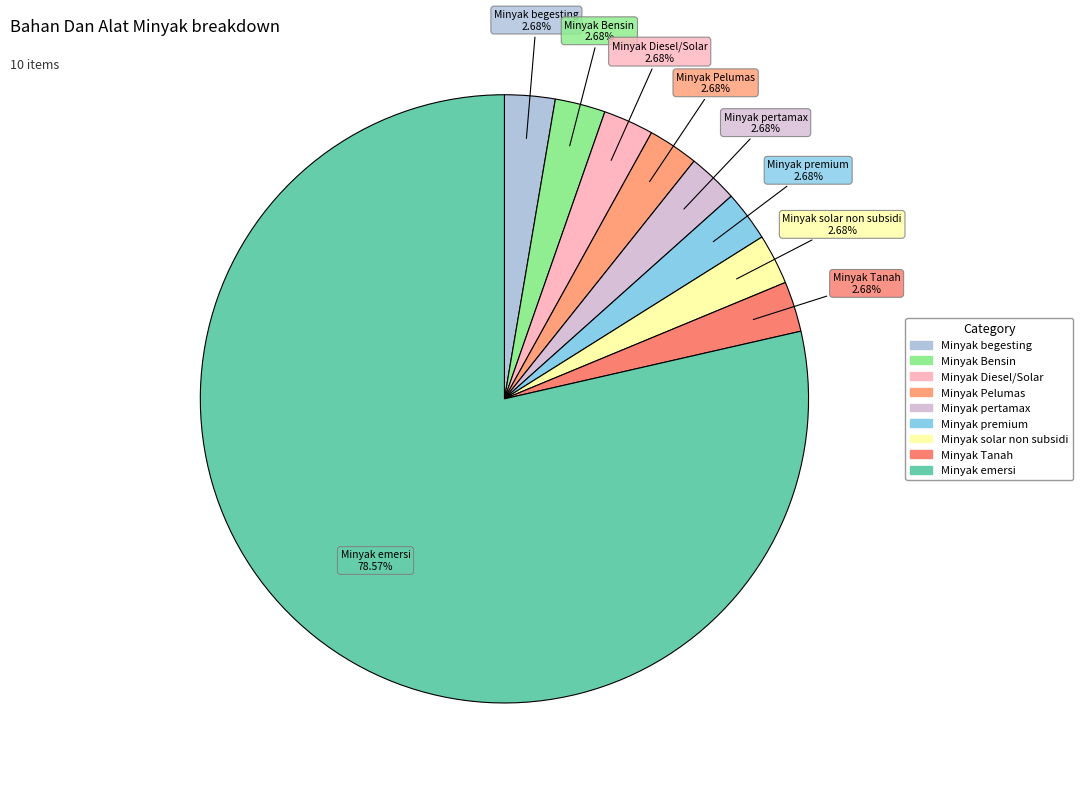

How much of the chart is everything except Minyak Bensin?

97.3%